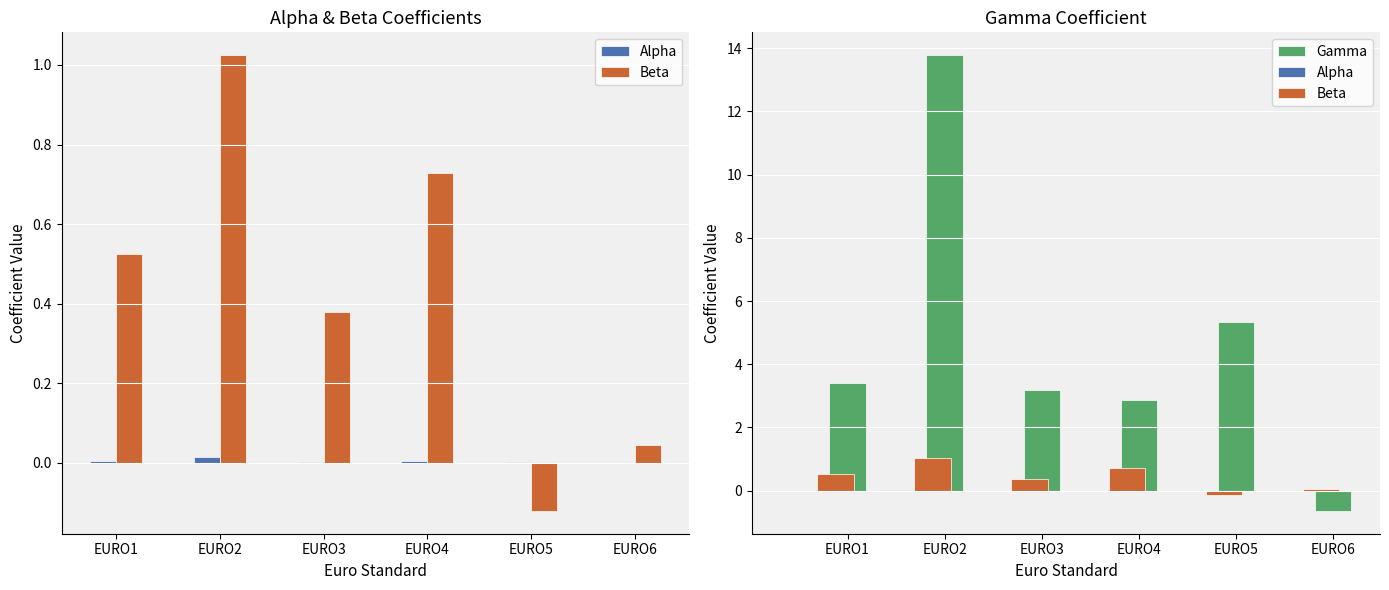

How many data points does each series have?

6